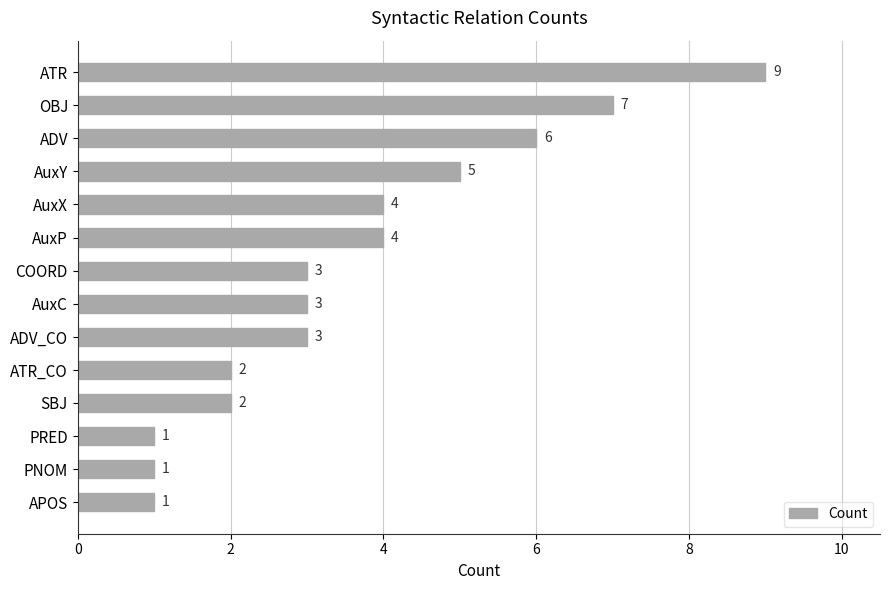

What is the change in value from OBJ to ATR_CO?

-5